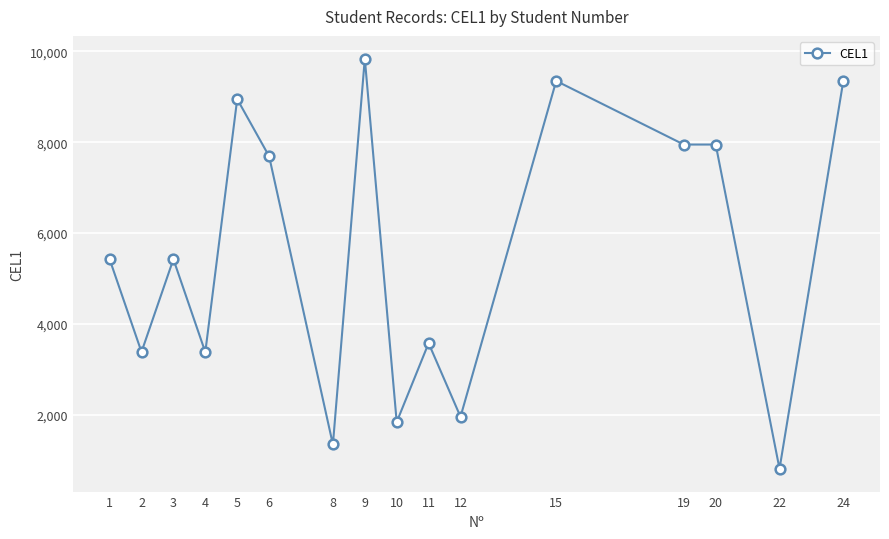

Approximately how many times larger is the value at 11 compared to 9?

0.4